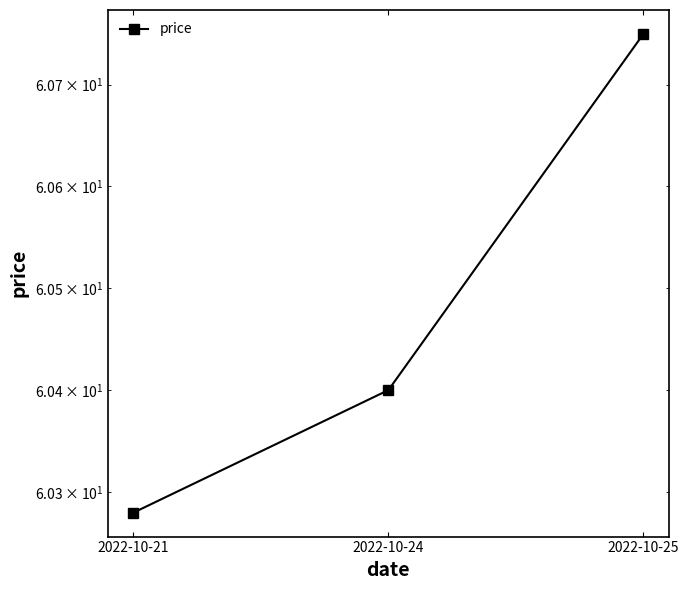

What is the sum of all values?

181.4